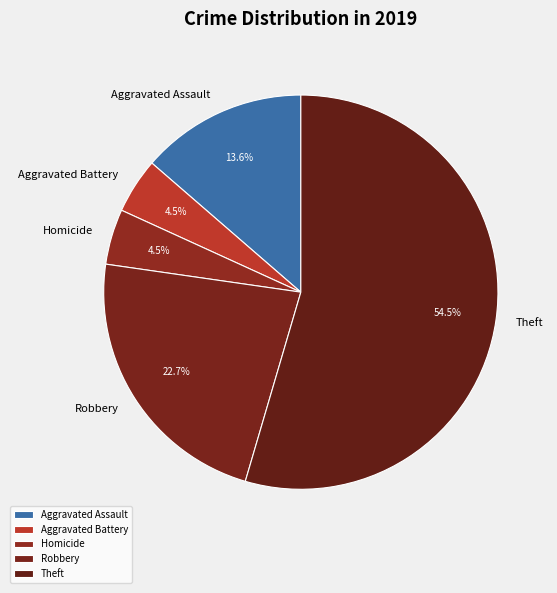

Does Homicide account for over 50% of the chart?

No